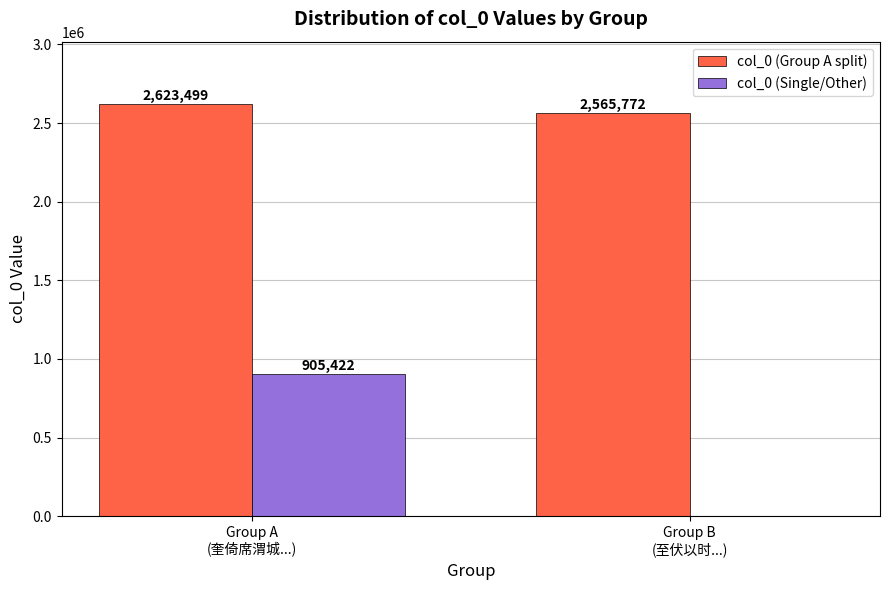

At which category is the sum across all series the highest?

Group A
(奎倚席渭城...)